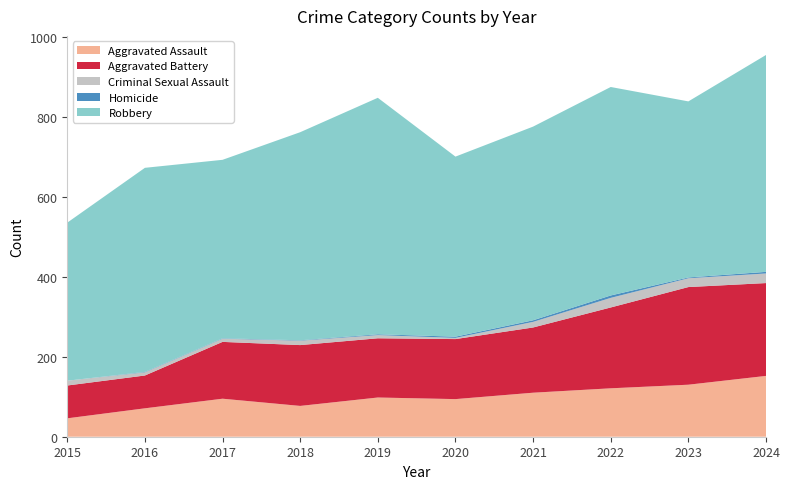

Reading left to right, transcribe all the data shown in this chart.

Aggravated Assault: 2015=46	2016=71	2017=95	2018=77	2019=98	2020=94	2021=110	2022=121	2023=130	2024=152
Aggravated Battery: 2015=82	2016=82	2017=142	2018=152	2019=148	2020=150	2021=163	2022=202	2023=244	2024=232
Criminal Sexual Assault: 2015=12	2016=8	2017=8	2018=11	2019=8	2020=3	2021=14	2022=24	2023=22	2024=24
Homicide: 2015=0	2016=1	2017=1	2018=1	2019=2	2020=3	2021=4	2022=6	2023=2	2024=4
Robbery: 2015=395	2016=510	2017=446	2018=520	2019=591	2020=450	2021=484	2022=521	2023=440	2024=542